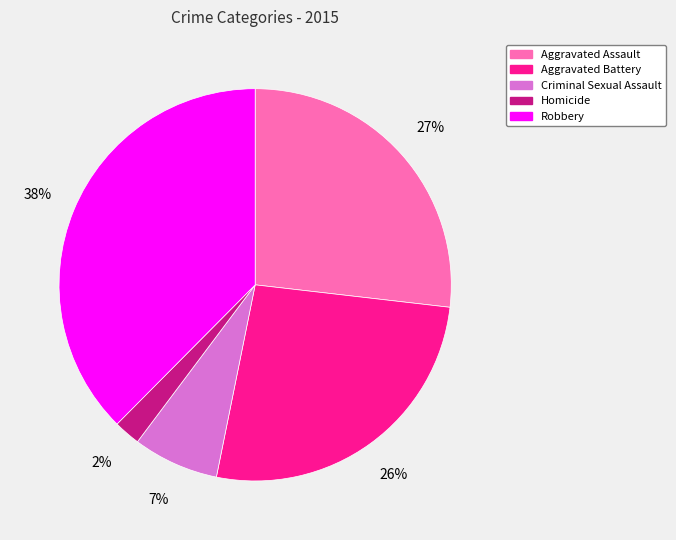

Is Criminal Sexual Assault the majority of the pie?

No